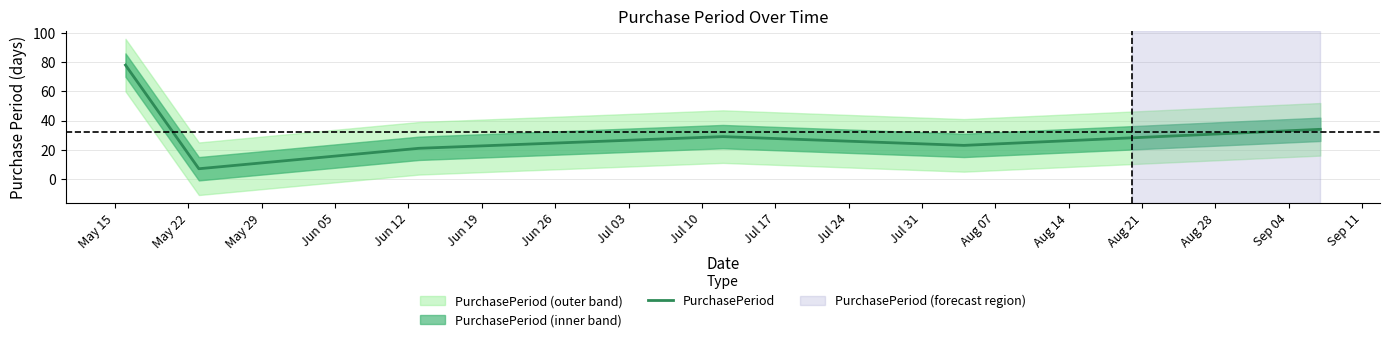

What is the highest value of the PurchasePeriod series?

78